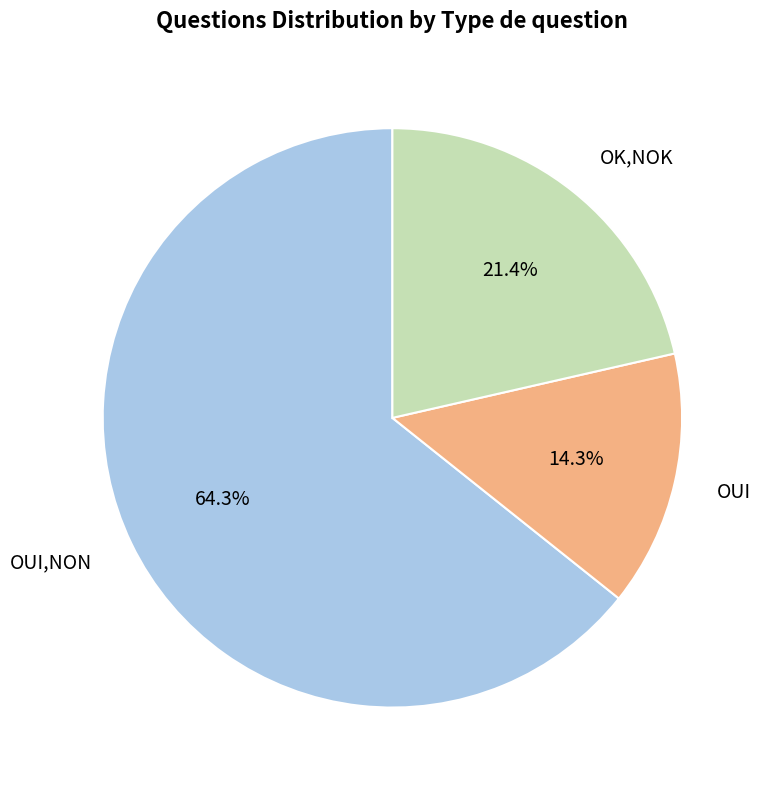

Do OUI and OK,NOK together represent more than half of the pie?

No